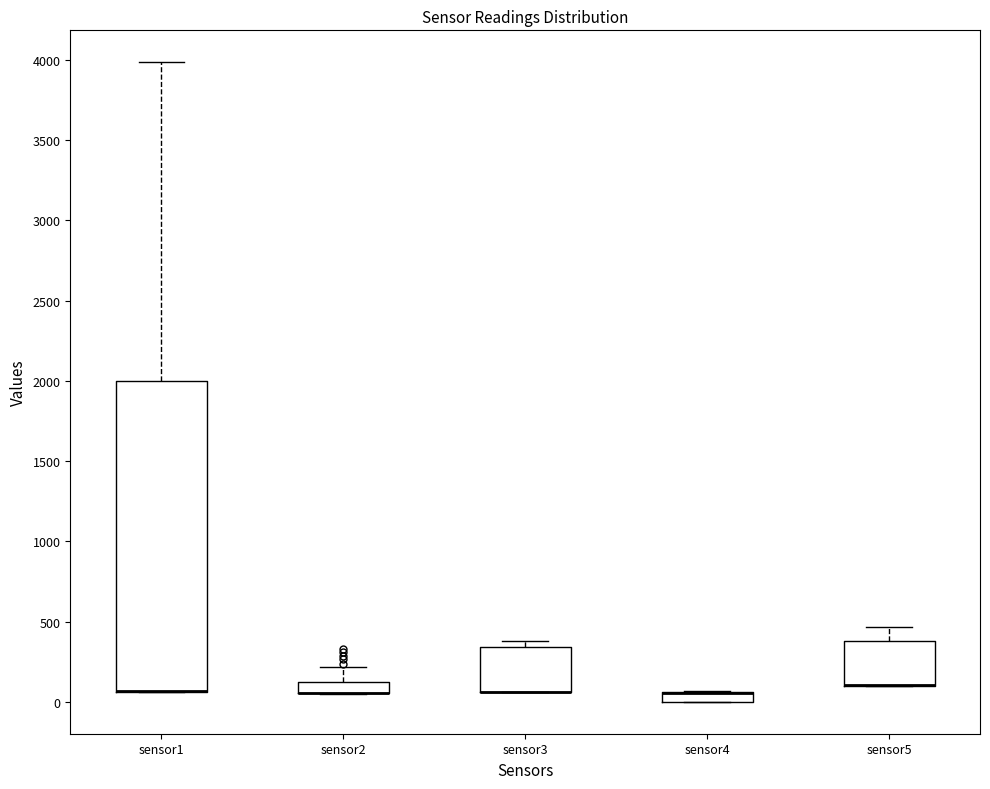

Where is the lower edge of the box for sensor4 on the y-axis? The values are not printed on the chart, so give them approximately, as read against the axis.

0